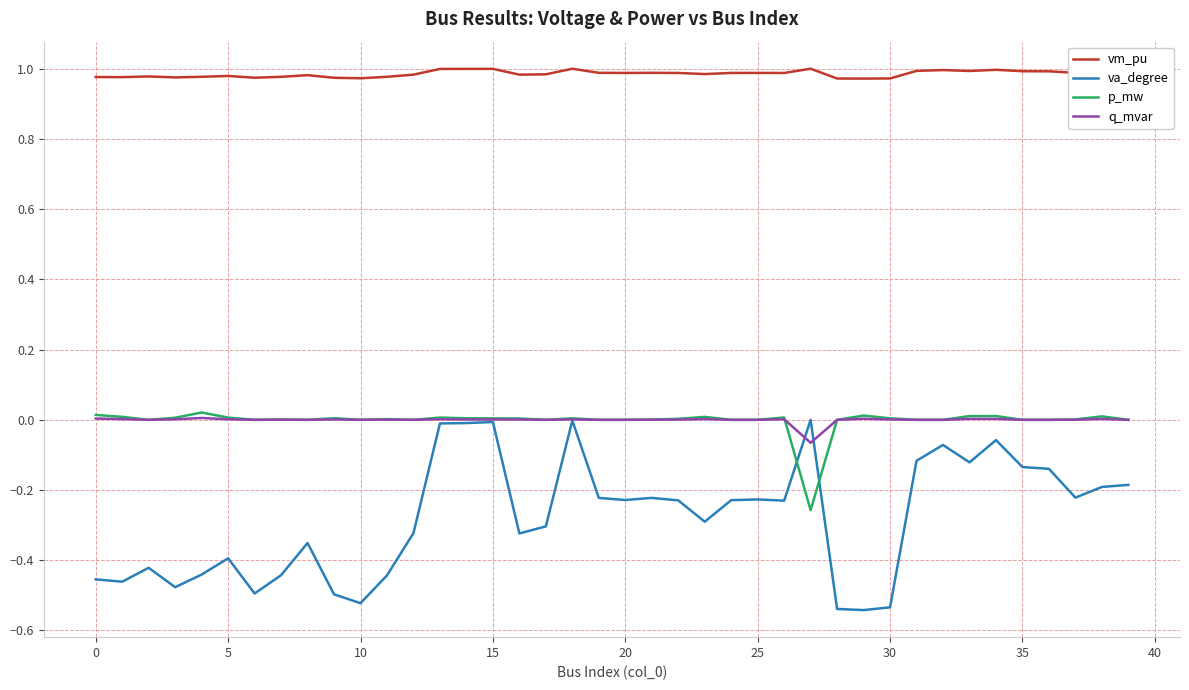

Which series has the largest total across all categories?

vm_pu